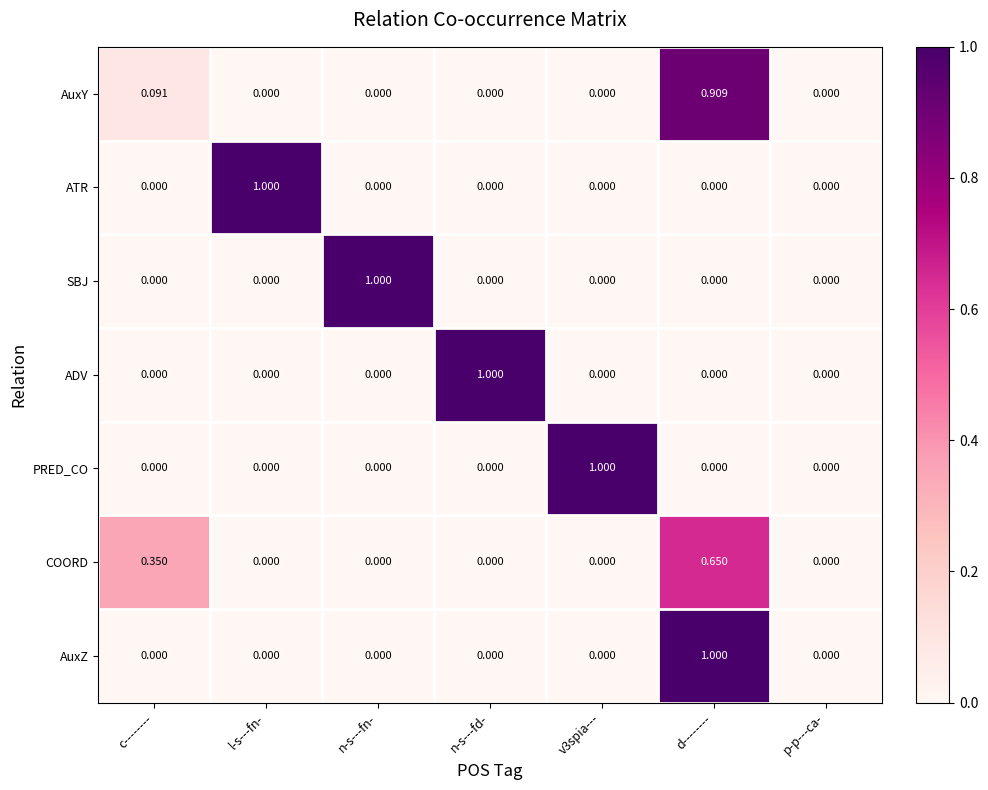

Is the value of AuxZ at c-------- greater than the value of ADV at n-s---fd-?

No